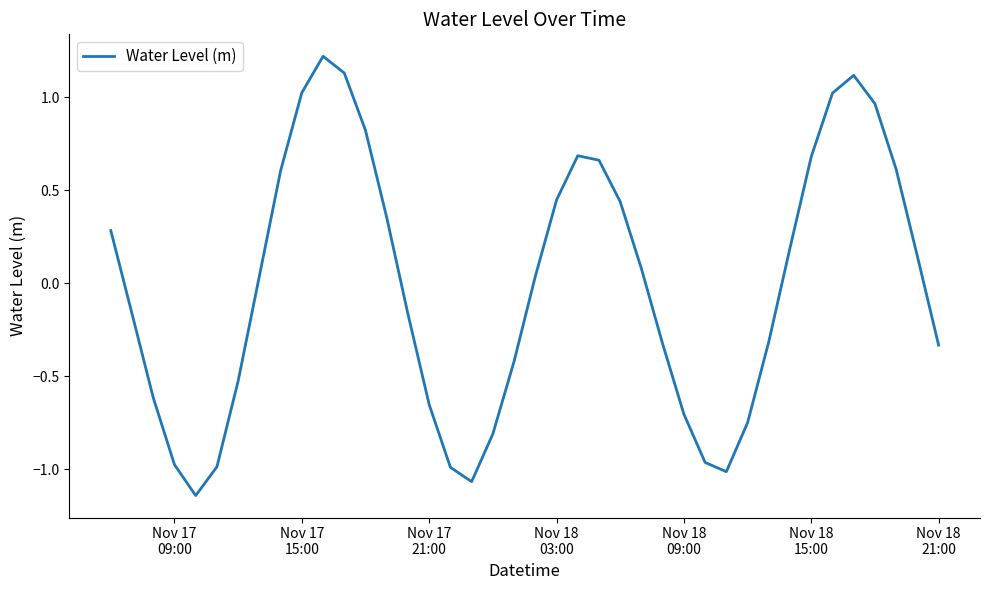

Does the chart display data point markers on the line(s)?

No